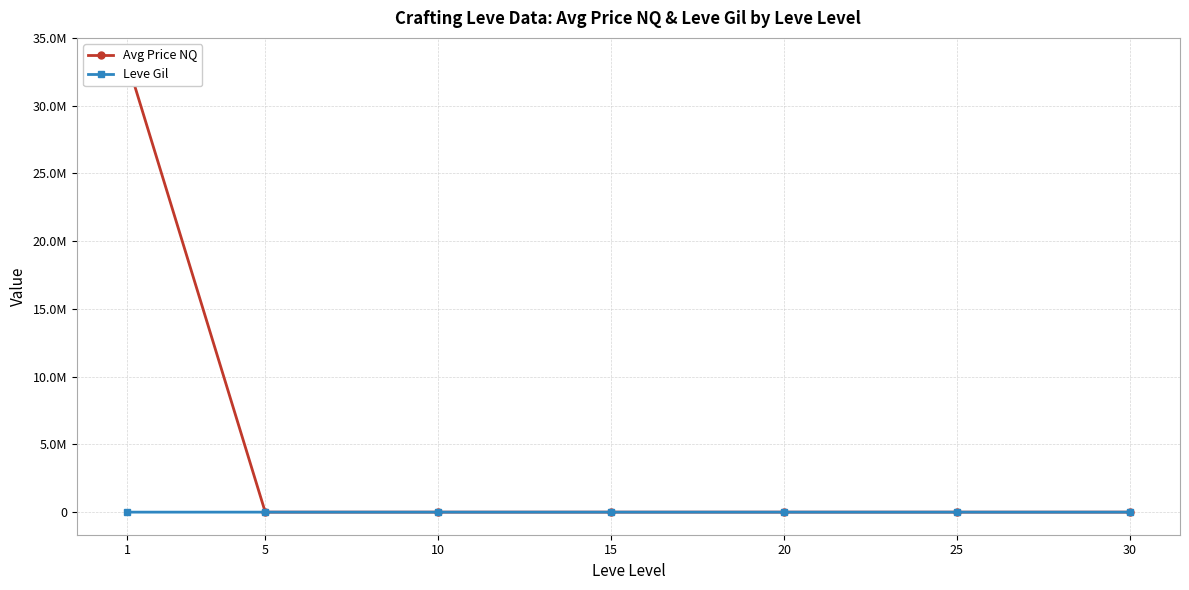

At how many categories does at least one series exceed 1764099?

1